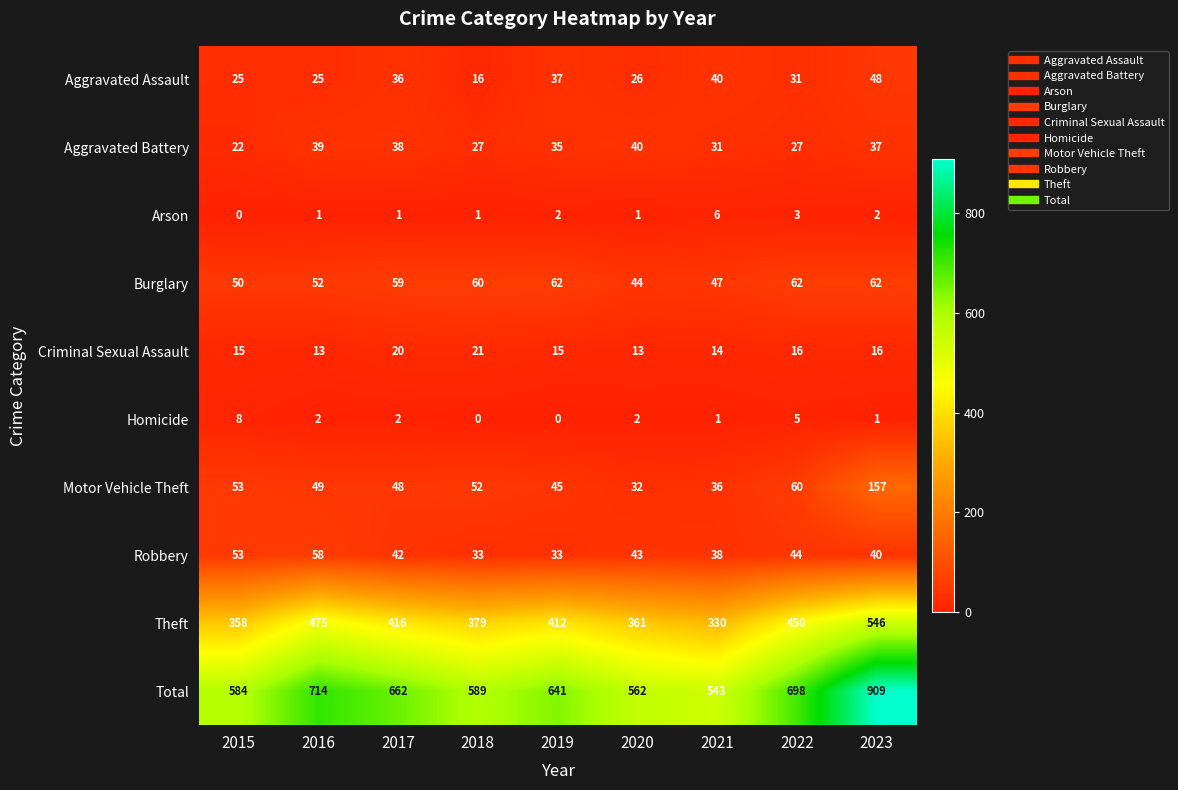

Which series has the largest total across all categories?

Total